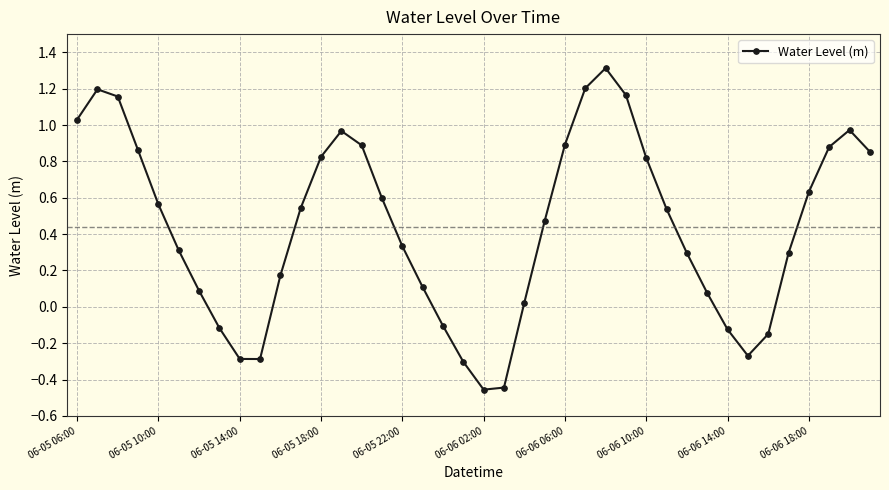

What is the greatest value displayed?

1.3